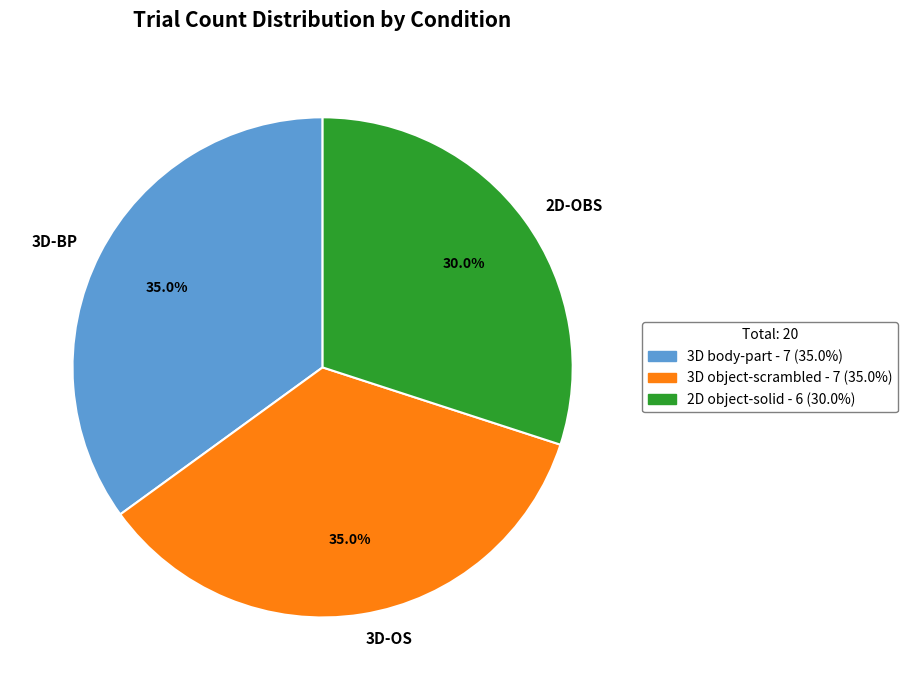

What is the smallest slice in the pie chart?

2D-OBS